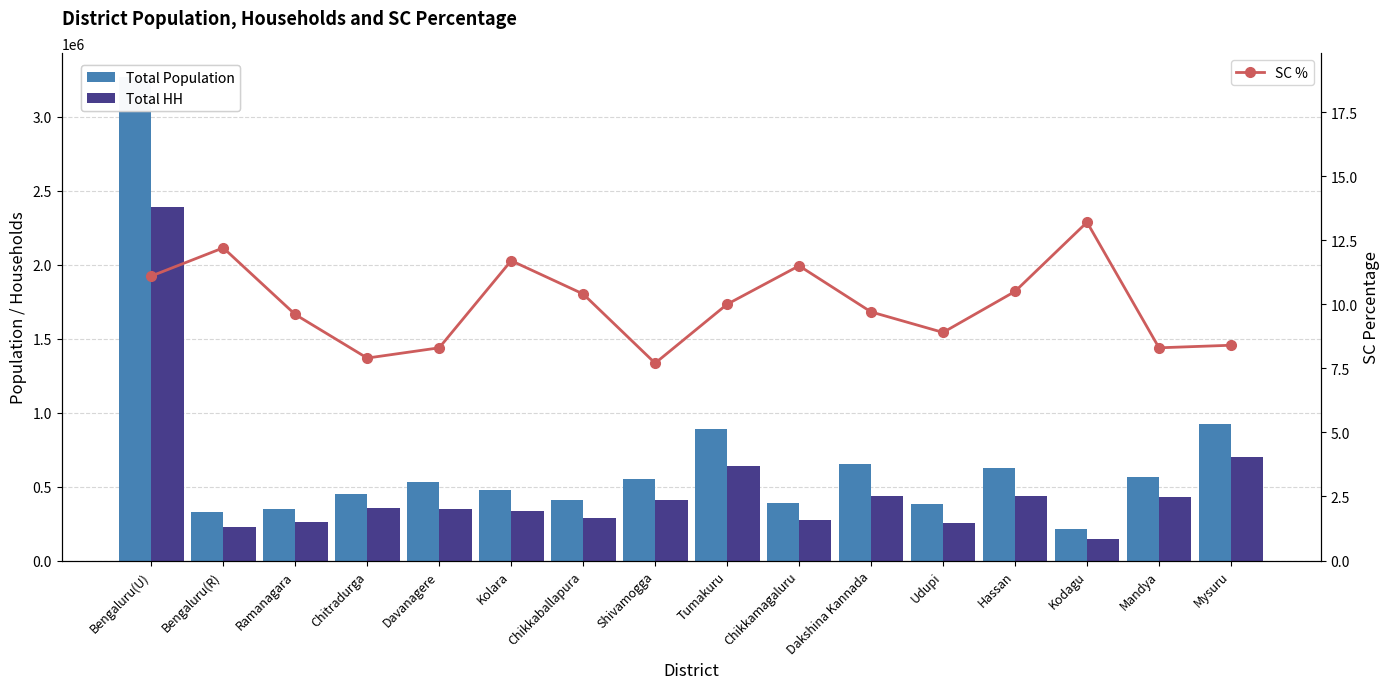

Which series has the largest range (max minus min)?

Total Population